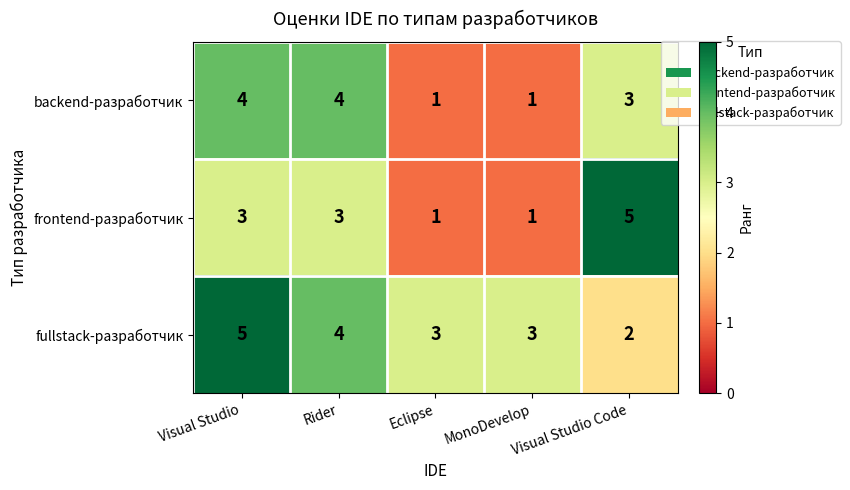

What is the approximate value of backend-разработчик at Visual Studio Code?

3